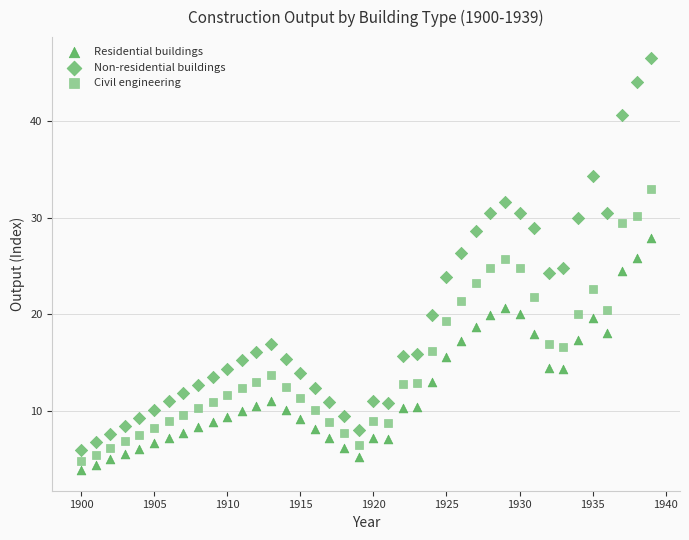

Which series has the widest spread of Y values?

Non-residential buildings